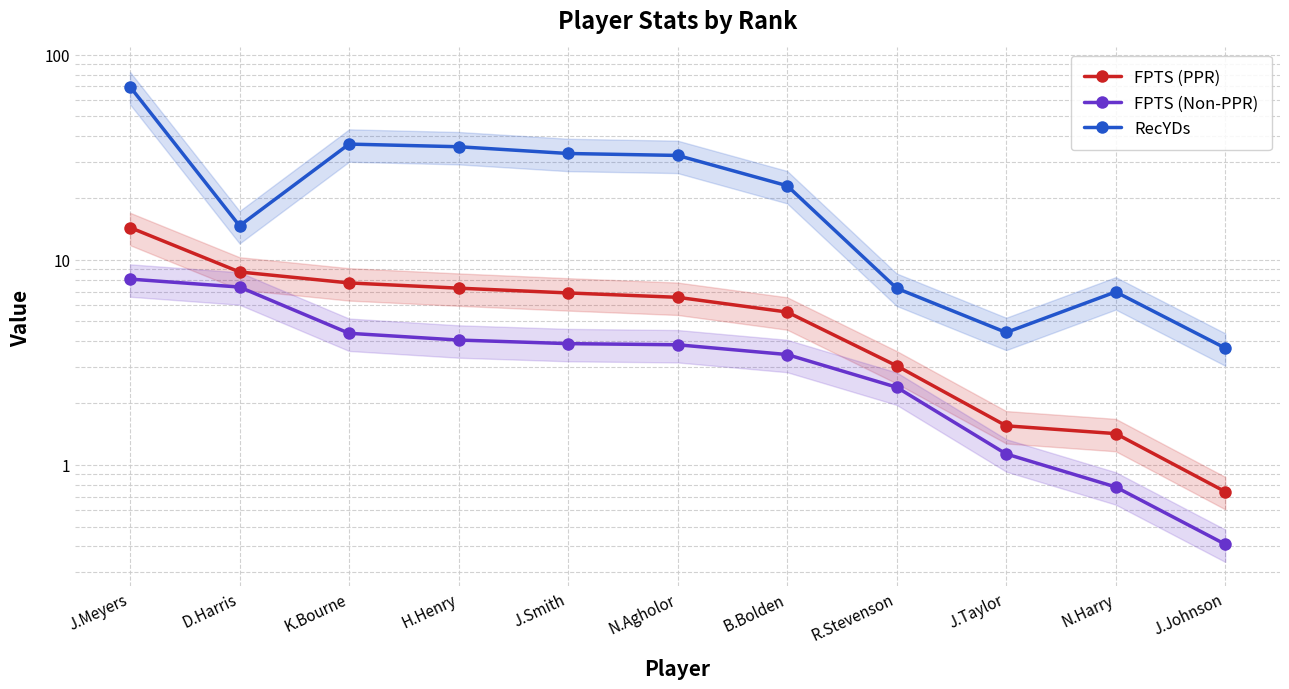

Reading left to right, transcribe all the data shown in this chart.

FPTS (PPR): J.Meyers=14.4	D.Harris=8.7	K.Bourne=7.7	H.Henry=7.3	J.Smith=6.9	N.Agholor=6.6	B.Bolden=5.6	R.Stevenson=3.0	J.Taylor=1.6	N.Harry=1.4	J.Johnson=0.7
FPTS (Non-PPR): J.Meyers=8.1	D.Harris=7.4	K.Bourne=4.4	H.Henry=4.1	J.Smith=3.9	N.Agholor=3.9	B.Bolden=3.5	R.Stevenson=2.4	J.Taylor=1.1	N.Harry=0.8	J.Johnson=0.4
RecYDs: J.Meyers=69.8	D.Harris=14.6	K.Bourne=36.6	H.Henry=35.6	J.Smith=33.0	N.Agholor=32.3	B.Bolden=23.0	R.Stevenson=7.3	J.Taylor=4.4	N.Harry=7.0	J.Johnson=3.7